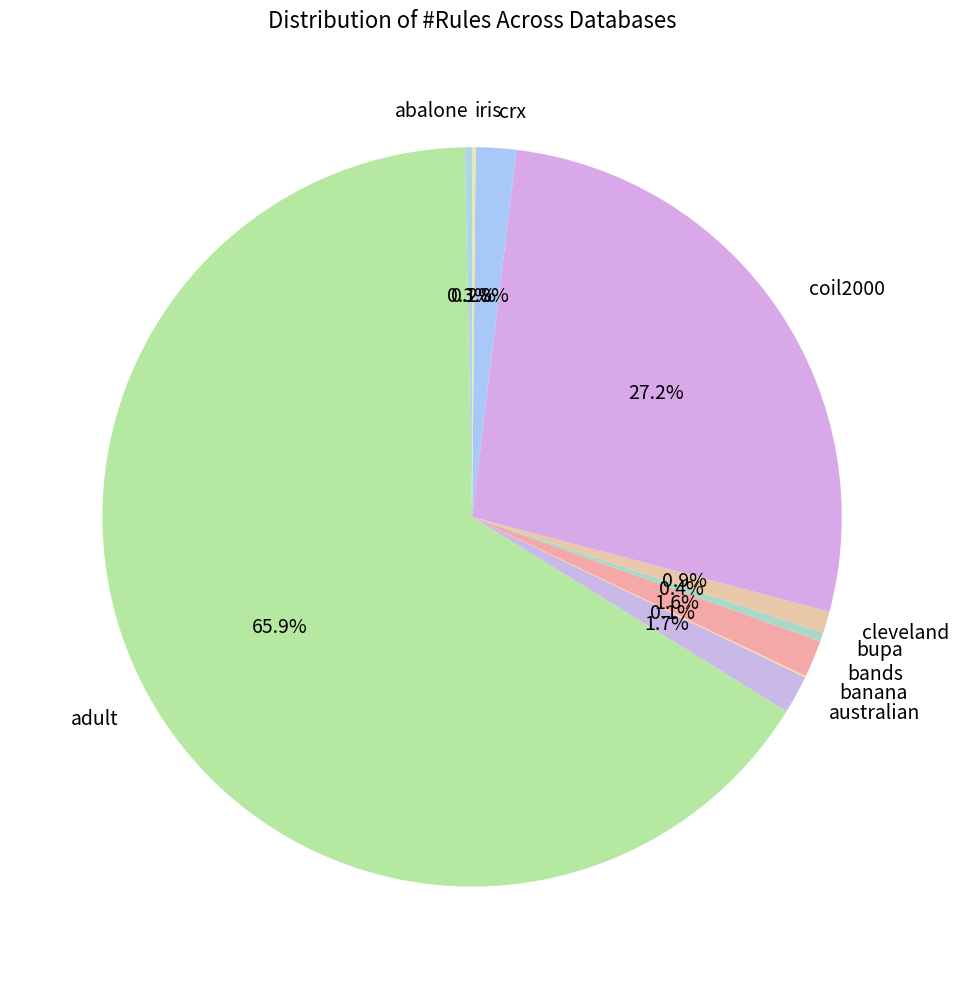

Between australian and cleveland, which is larger?

australian